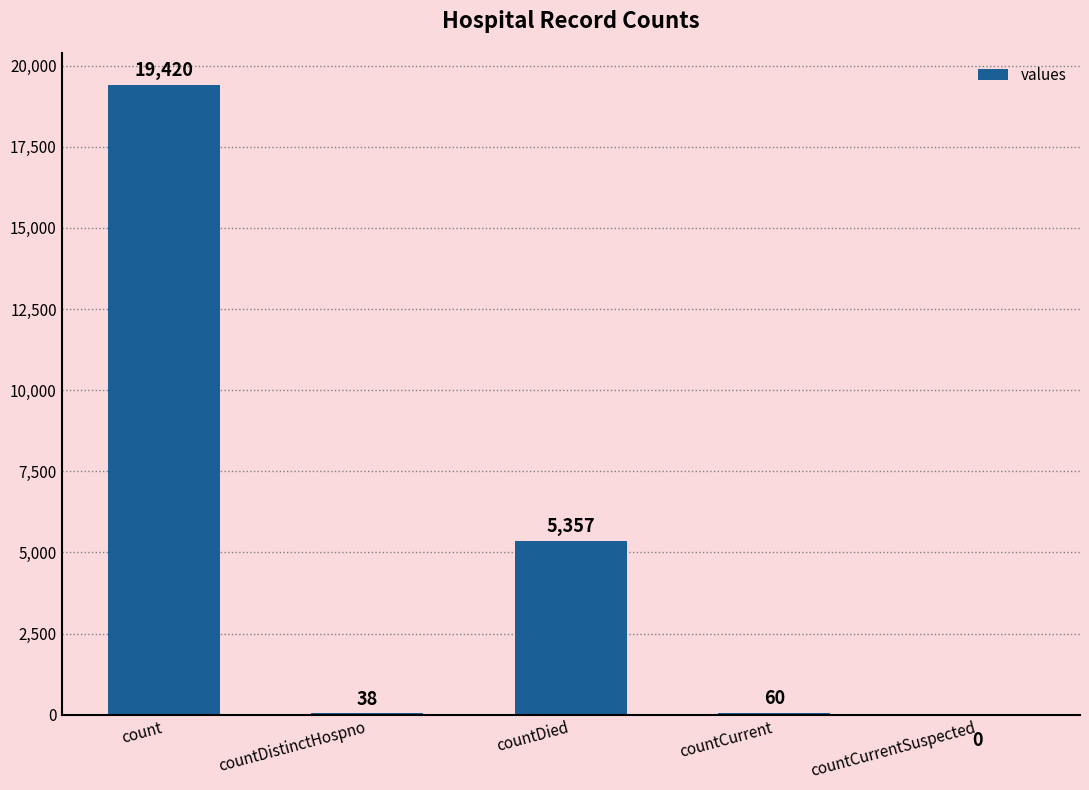

What is the maximum value shown in the chart?

19420